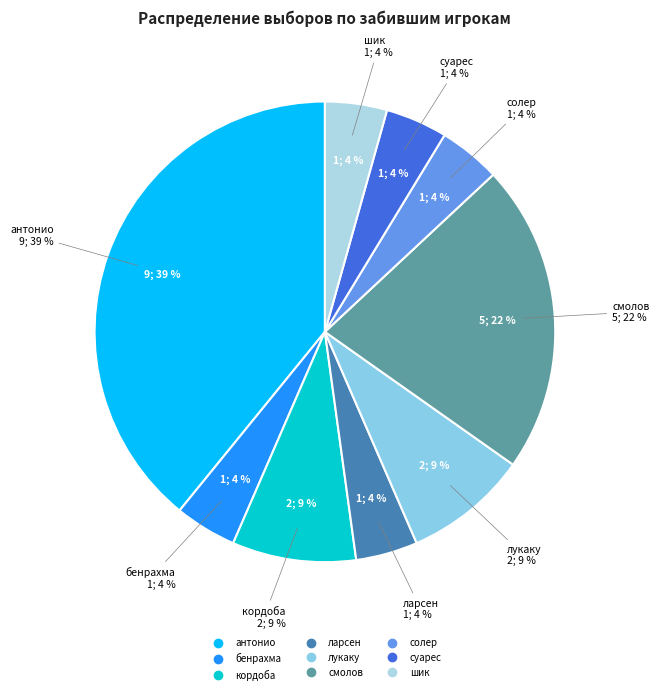

Is антонио the majority of the pie?

No